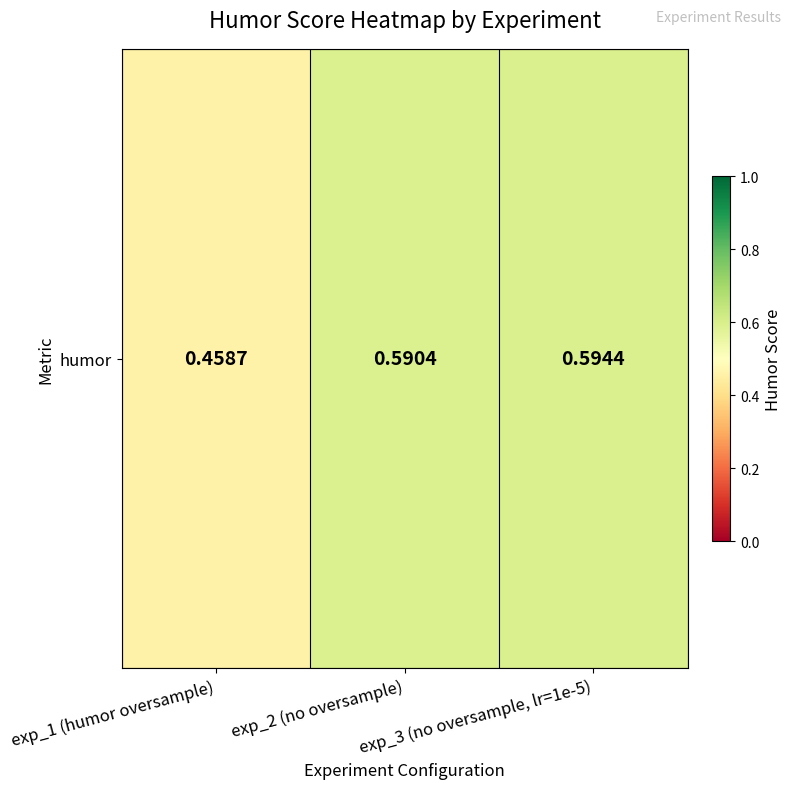

Reading left to right, extract all data points from this chart.

0.5	0.6	0.6